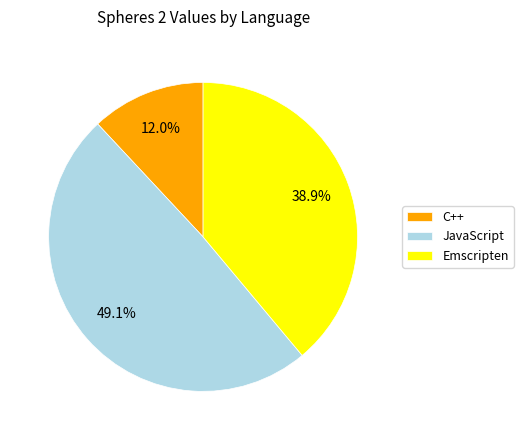

How many segments does this pie chart have?

3